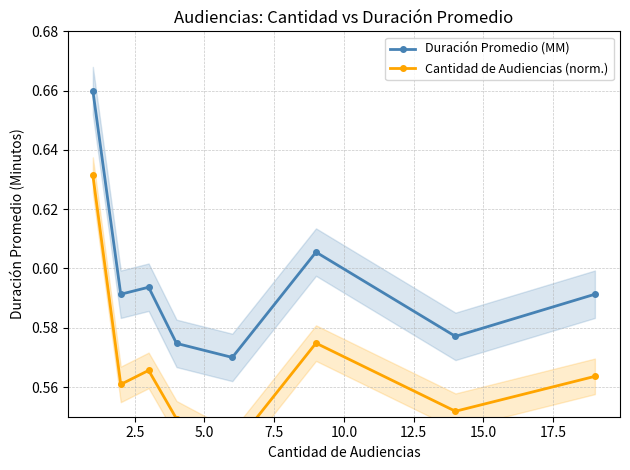

Count the Duración Promedio (MM) values in the range 0 to 1.

8